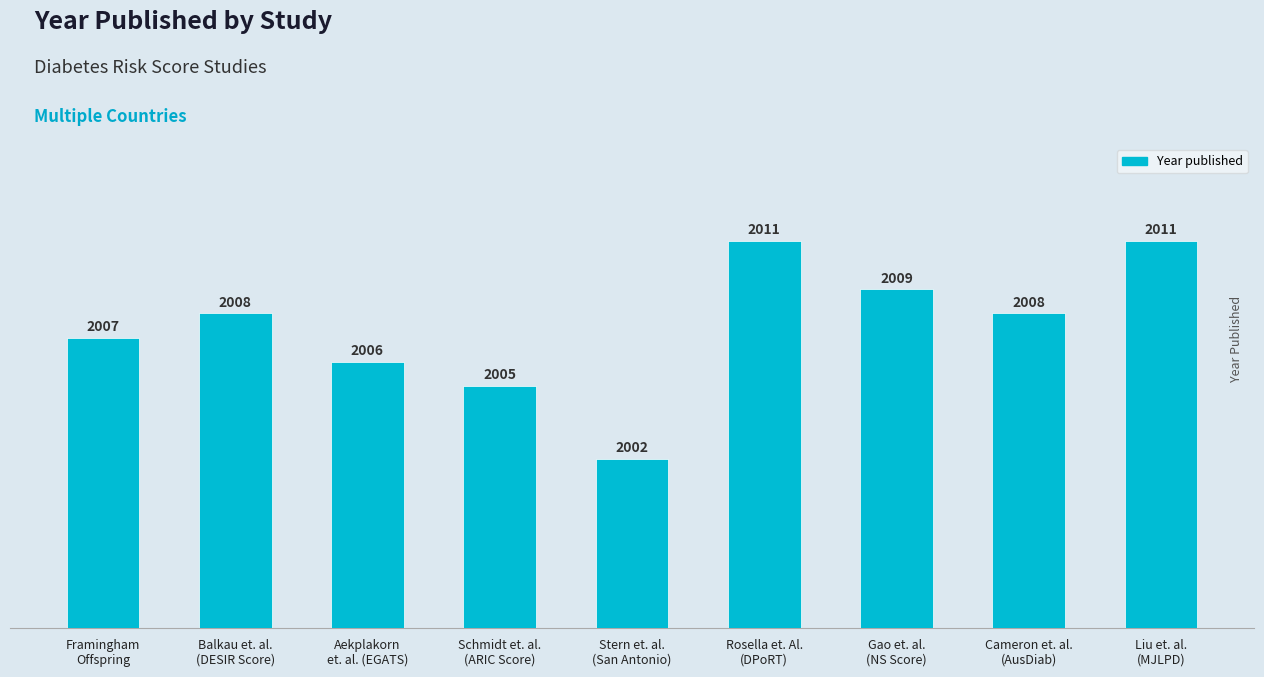

Between Cameron et. al.
(AusDiab) and Rosella et. Al.
(DPoRT), which is larger?

Rosella et. Al.
(DPoRT)